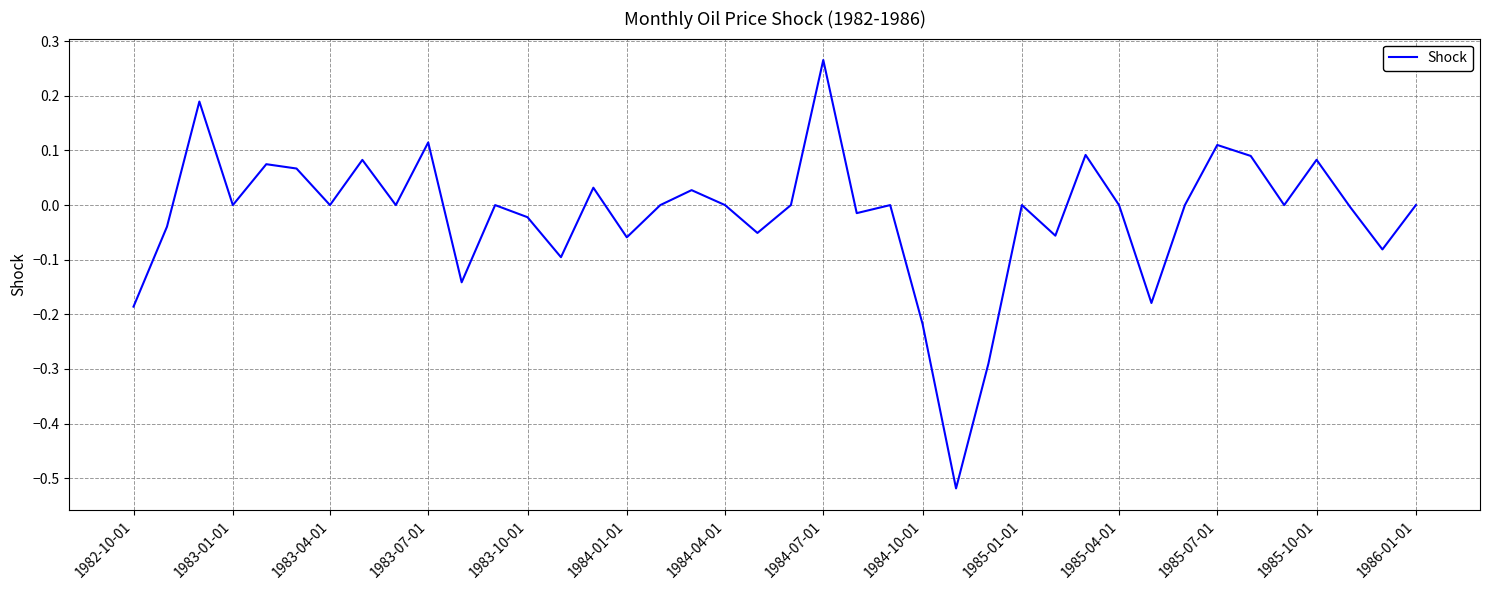

What is the difference between the maximum and minimum values?

0.8